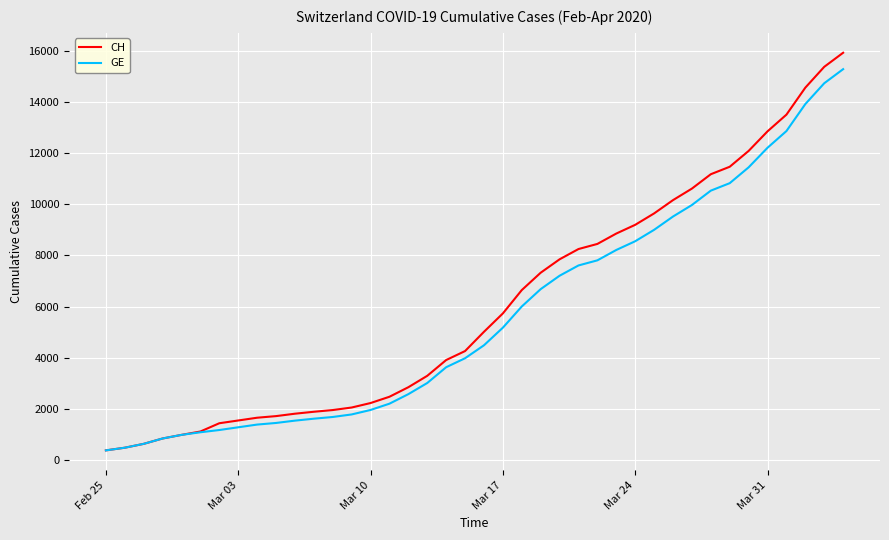

What is the maximum value for GE?

15284